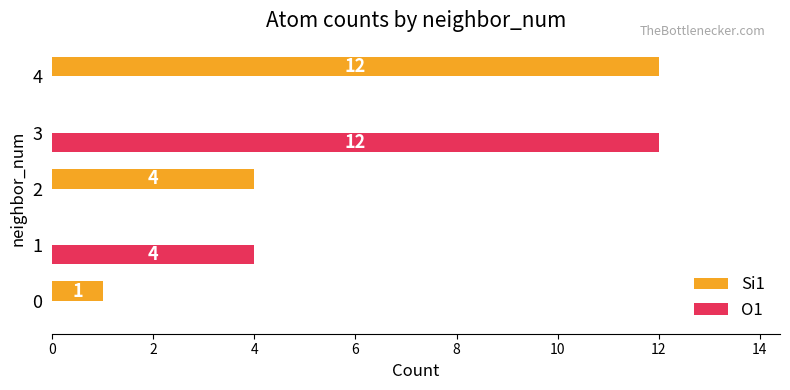

What is the maximum value shown in the chart?

12